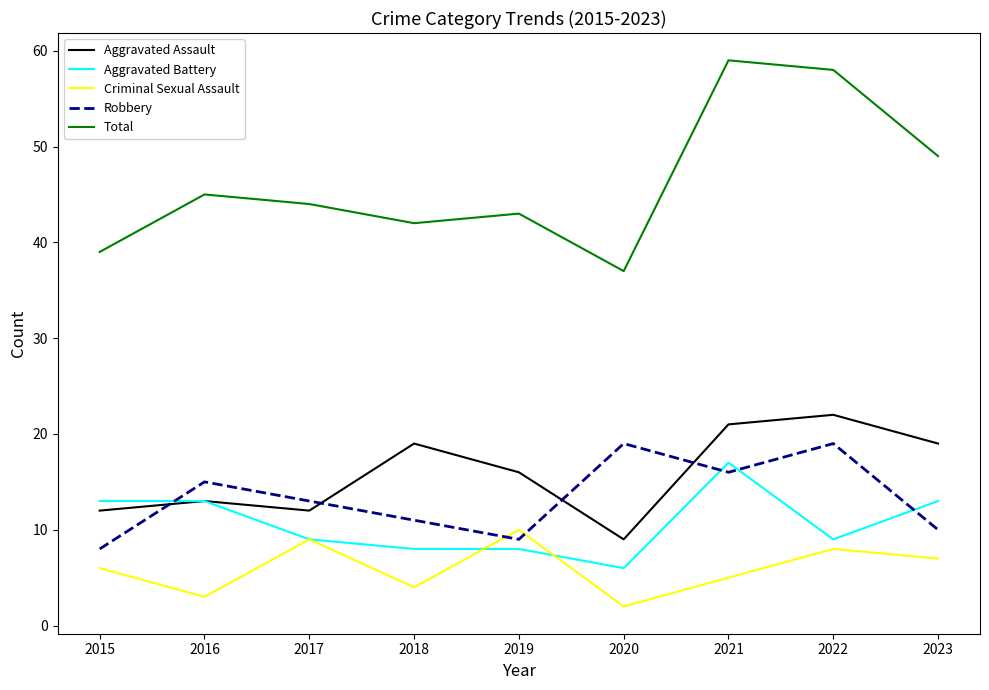

Reading right to left, extract all data points from this chart.

Aggravated Assault: 2023=19	2022=22	2021=21	2020=9	2019=16	2018=19	2017=12	2016=13	2015=12
Aggravated Battery: 2023=13	2022=9	2021=17	2020=6	2019=8	2018=8	2017=9	2016=13	2015=13
Criminal Sexual Assault: 2023=7	2022=8	2021=5	2020=2	2019=10	2018=4	2017=9	2016=3	2015=6
Robbery: 2023=10	2022=19	2021=16	2020=19	2019=9	2018=11	2017=13	2016=15	2015=8
Total: 2023=49	2022=58	2021=59	2020=37	2019=43	2018=42	2017=44	2016=45	2015=39